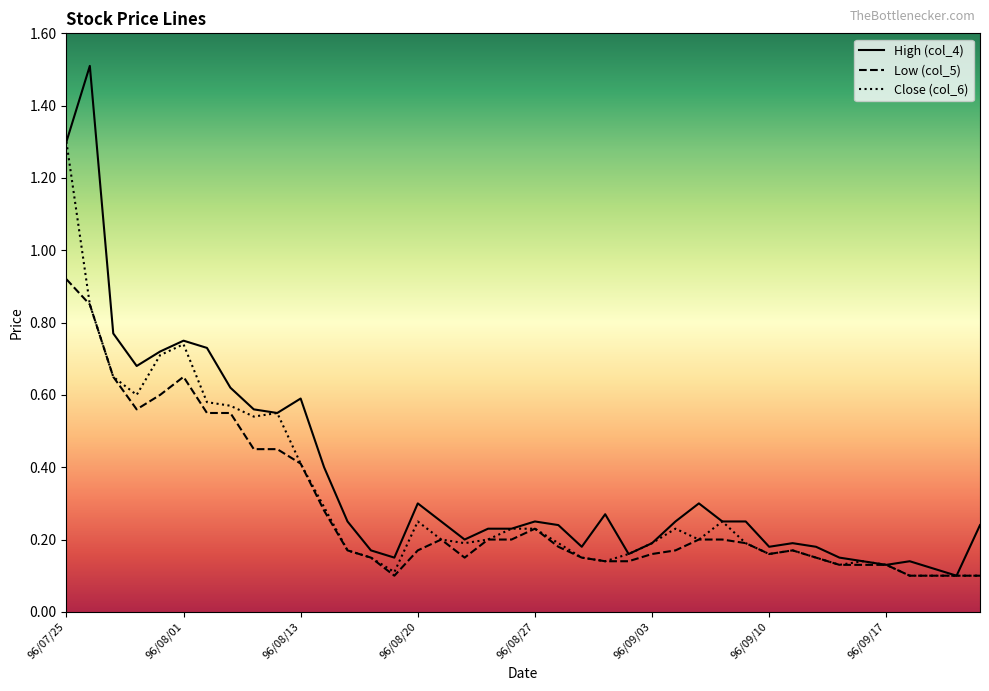

What is the sum of all Low (col_5) values?

11.3